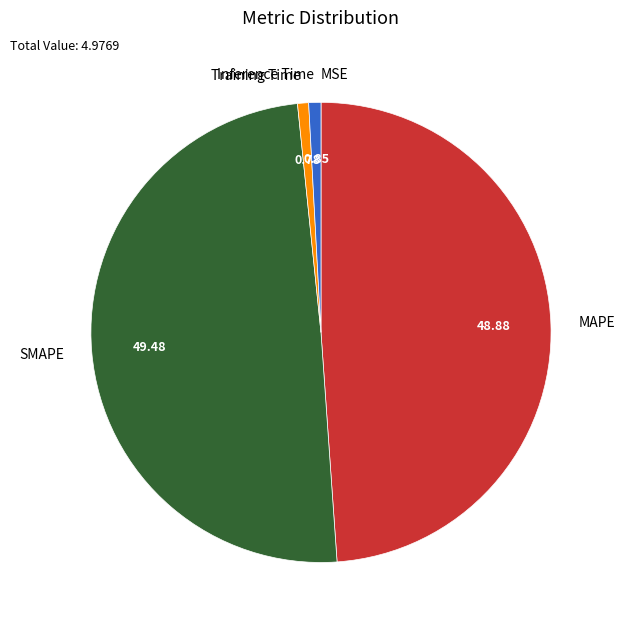

Between SMAPE and Training Time, which is larger?

SMAPE